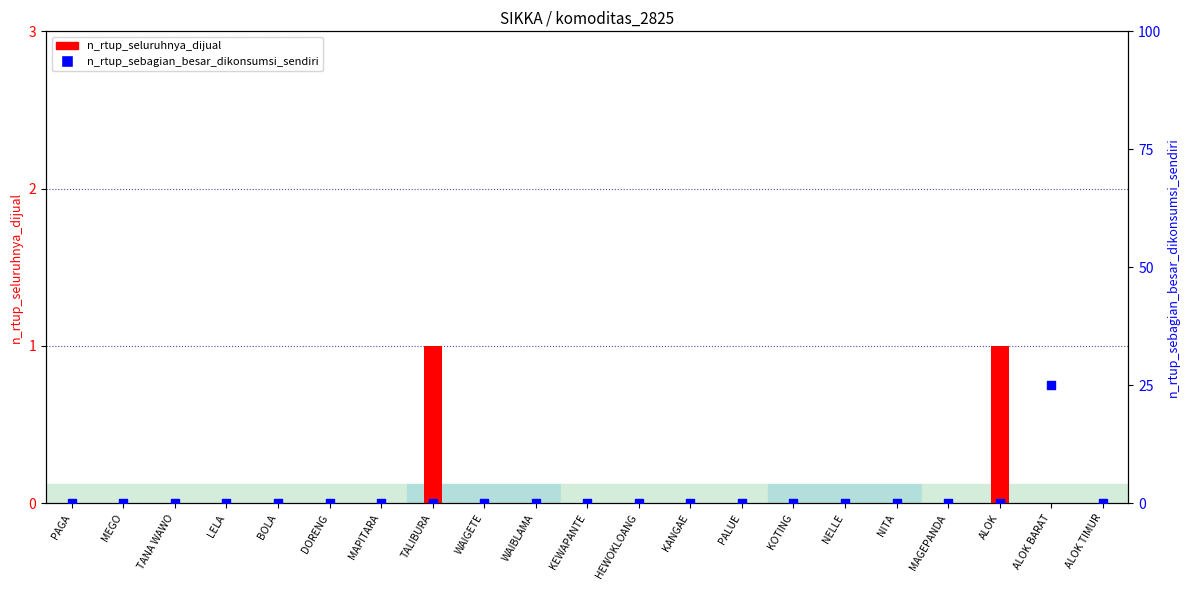

Which series has the largest Y range (max minus min)?

n_rtup_seluruhnya_dijual